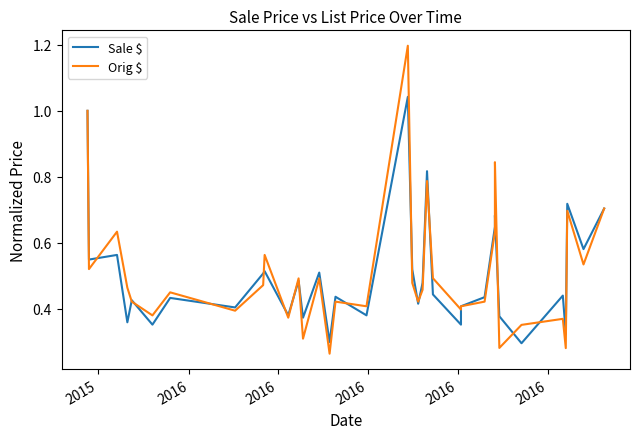

Reading left to right, transcribe all the data shown in this chart.

Sale $: 1.0	0.5	0.6	0.4	0.4	0.4	0.4	0.4	0.5	0.5	0.4	0.5	0.4	0.5	0.3	0.4	0.4	1.0	0.5	0.4	0.5	0.8	0.4	0.4	0.4	0.4	0.6	0.7	0.4	0.3	0.4	0.3	0.7	0.6	0.7
Orig $: 1.0	0.5	0.6	0.5	0.4	0.4	0.5	0.4	0.5	0.6	0.4	0.5	0.3	0.5	0.3	0.4	0.4	1.2	0.5	0.4	0.5	0.8	0.5	0.4	0.4	0.4	0.6	0.8	0.3	0.4	0.4	0.3	0.7	0.5	0.7